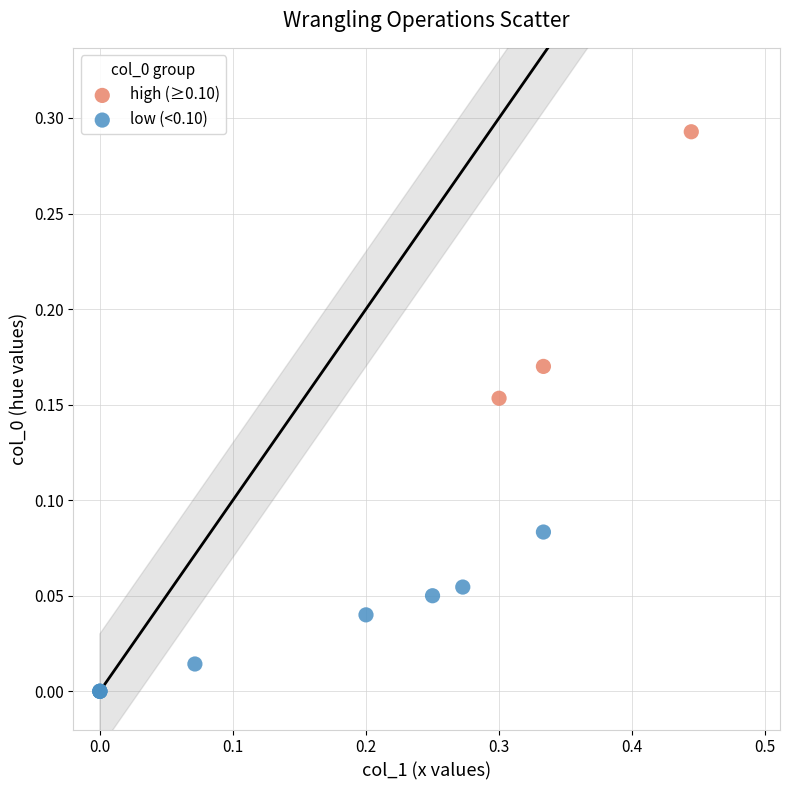

Which series has the widest spread of Y values?

high (≥0.10)